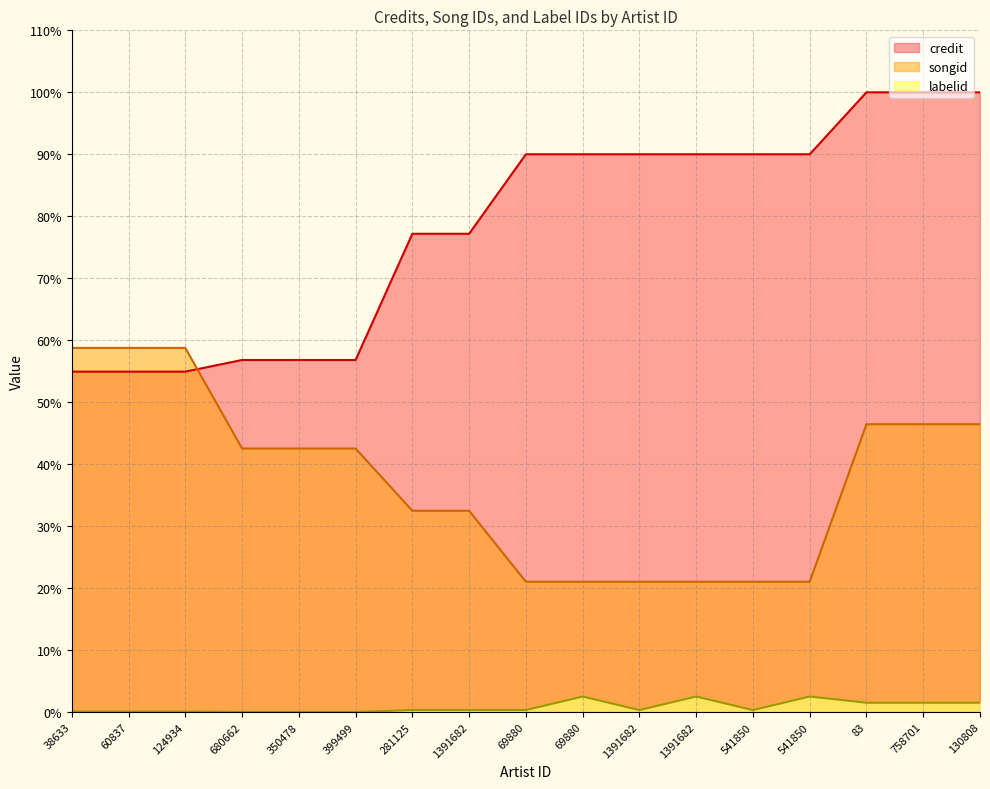

True or false: labelid and credit cross at least once.

False